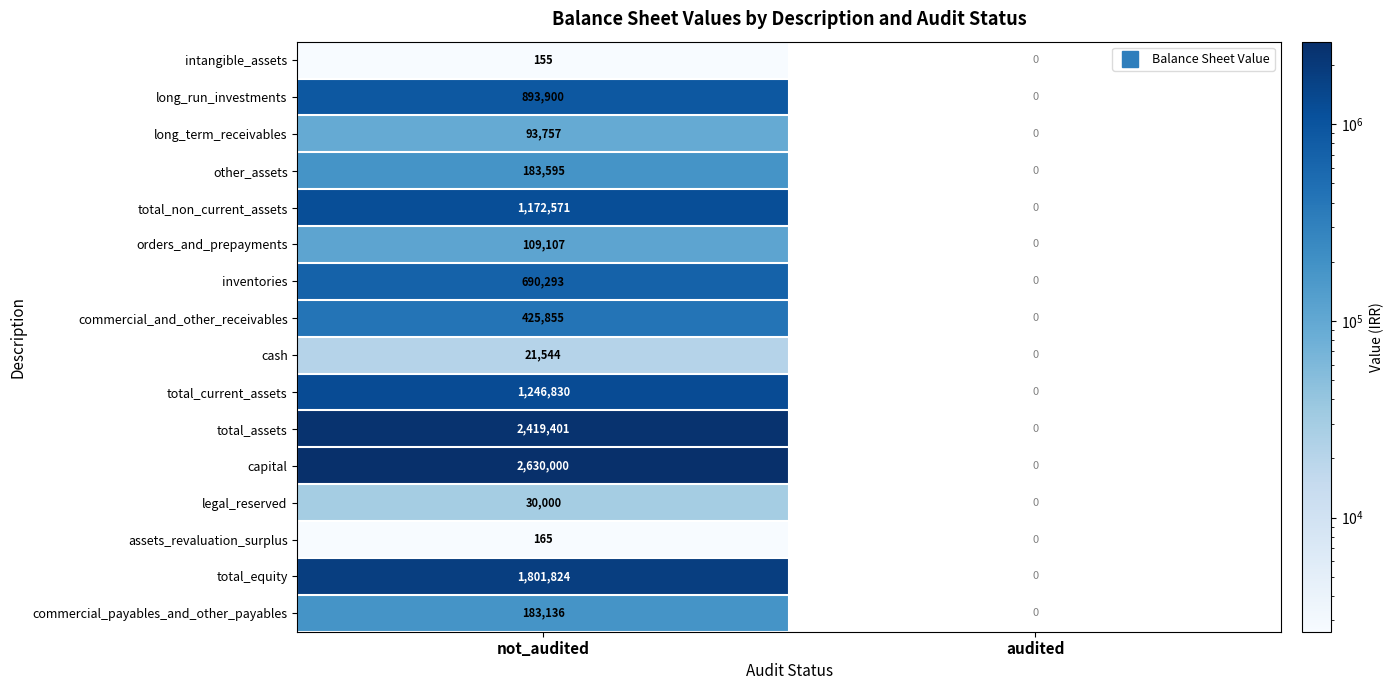

At not_audited, list the series in order from smallest to largest.

intangible_assets, assets_revaluation_surplus, cash, legal_reserved, long_term_receivables, orders_and_prepayments, commercial_payables_and_other_payables, other_assets, commercial_and_other_receivables, inventories, long_run_investments, total_non_current_assets, total_current_assets, total_equity, total_assets, capital